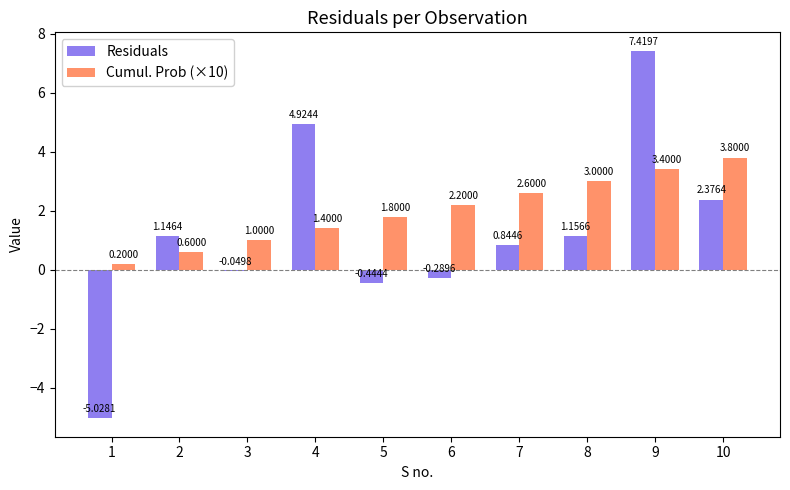

How many Cumul. Prob (×10) values are between 1 and 3?

6